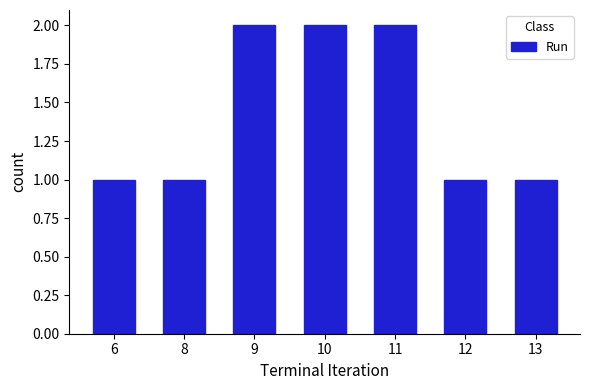

What is the value of the 6th bar from the left?

1